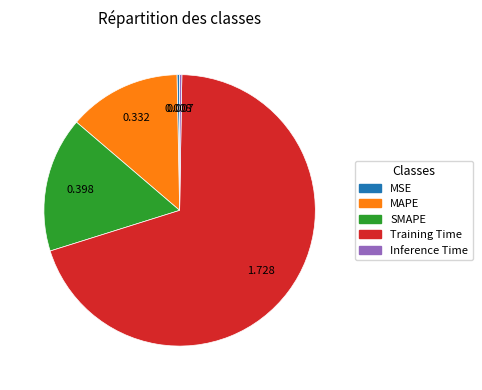

Is there a majority slice in this chart?

Yes